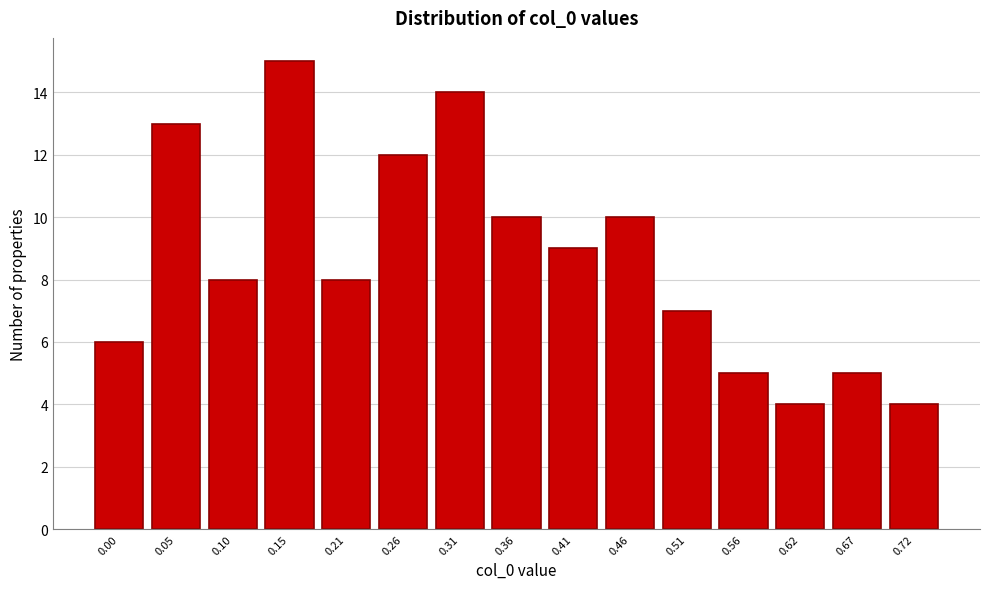

Reading left to right, list all the values displayed in this chart.

6	13	8	15	8	12	14	10	9	10	7	5	4	5	4